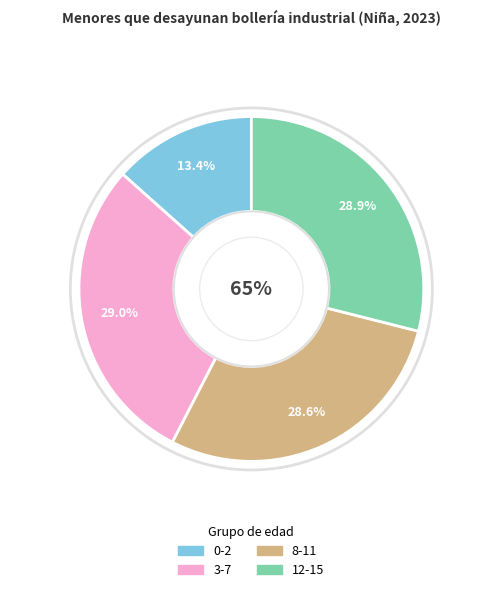

Does 0-2 represent more than half of the total?

No